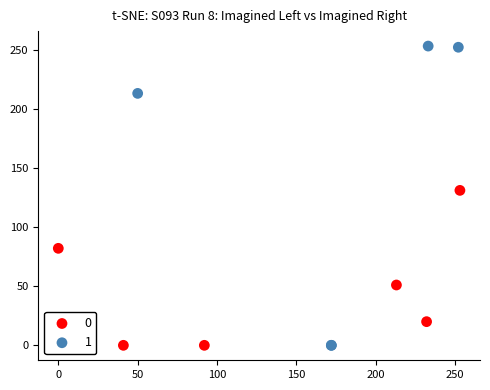

What are all the series names shown in the legend?

0, 1